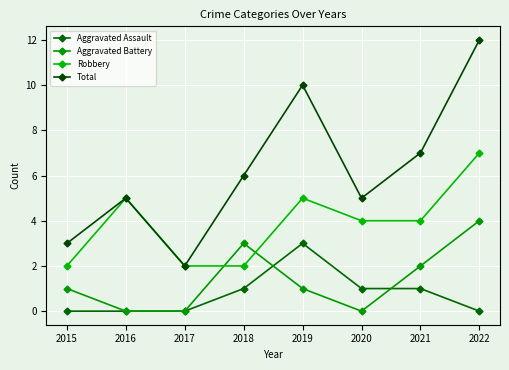

How many series are shown in this chart?

4